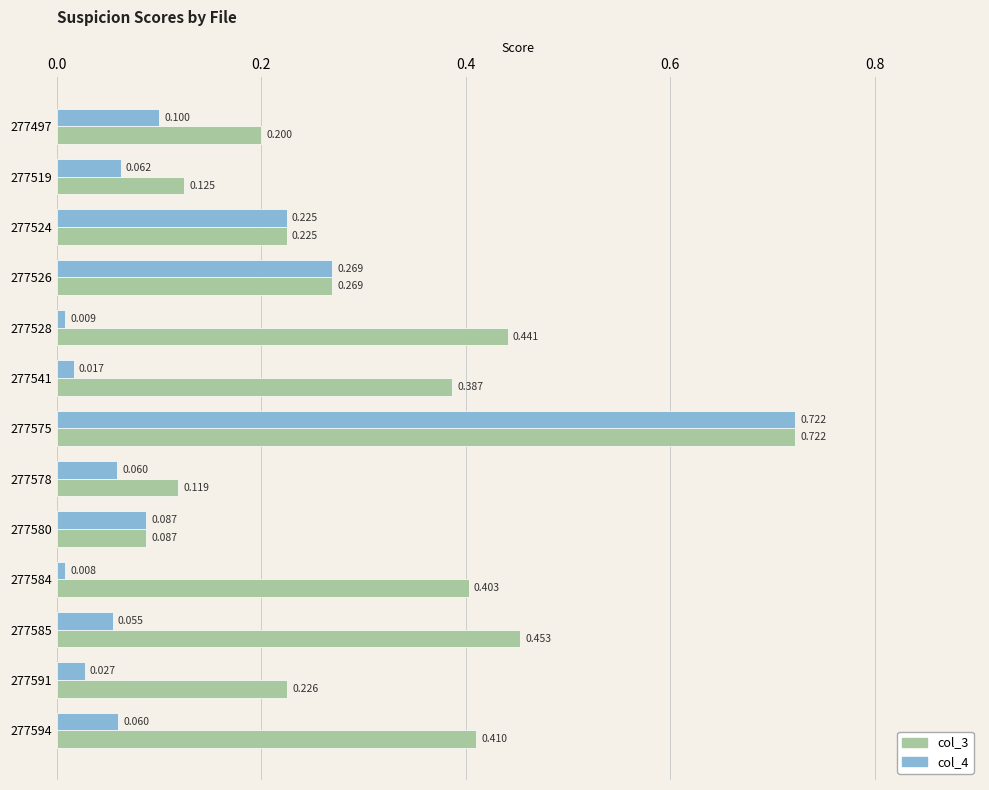

Is the value of col_3 at 277591 greater than the value of col_4 at 277584?

Yes